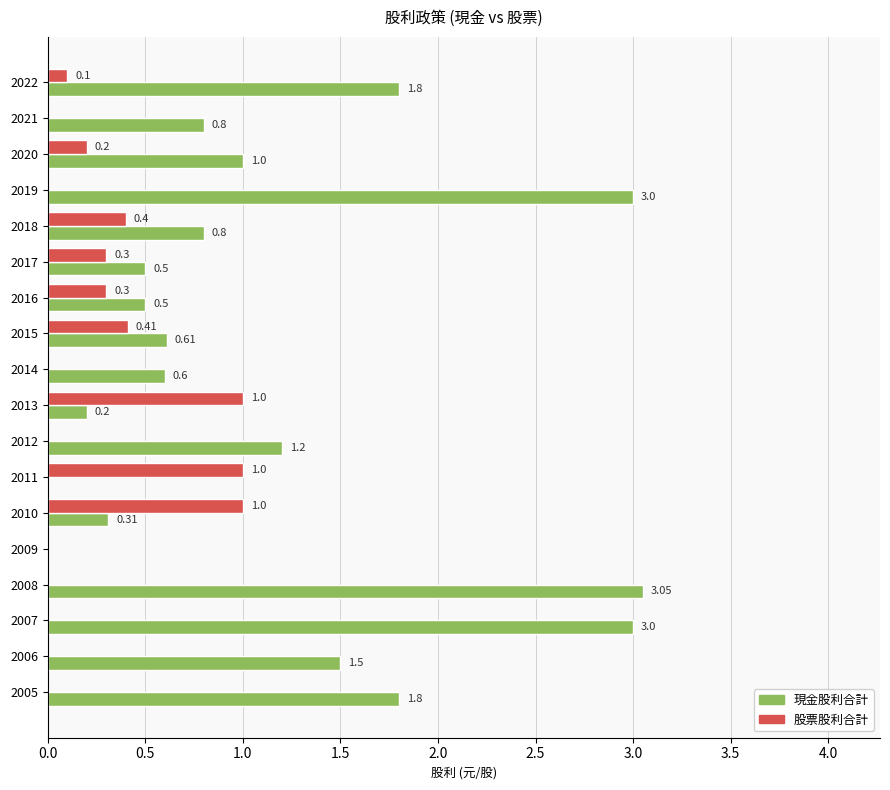

What is the sum of all 股票股利合計 values?

4.7